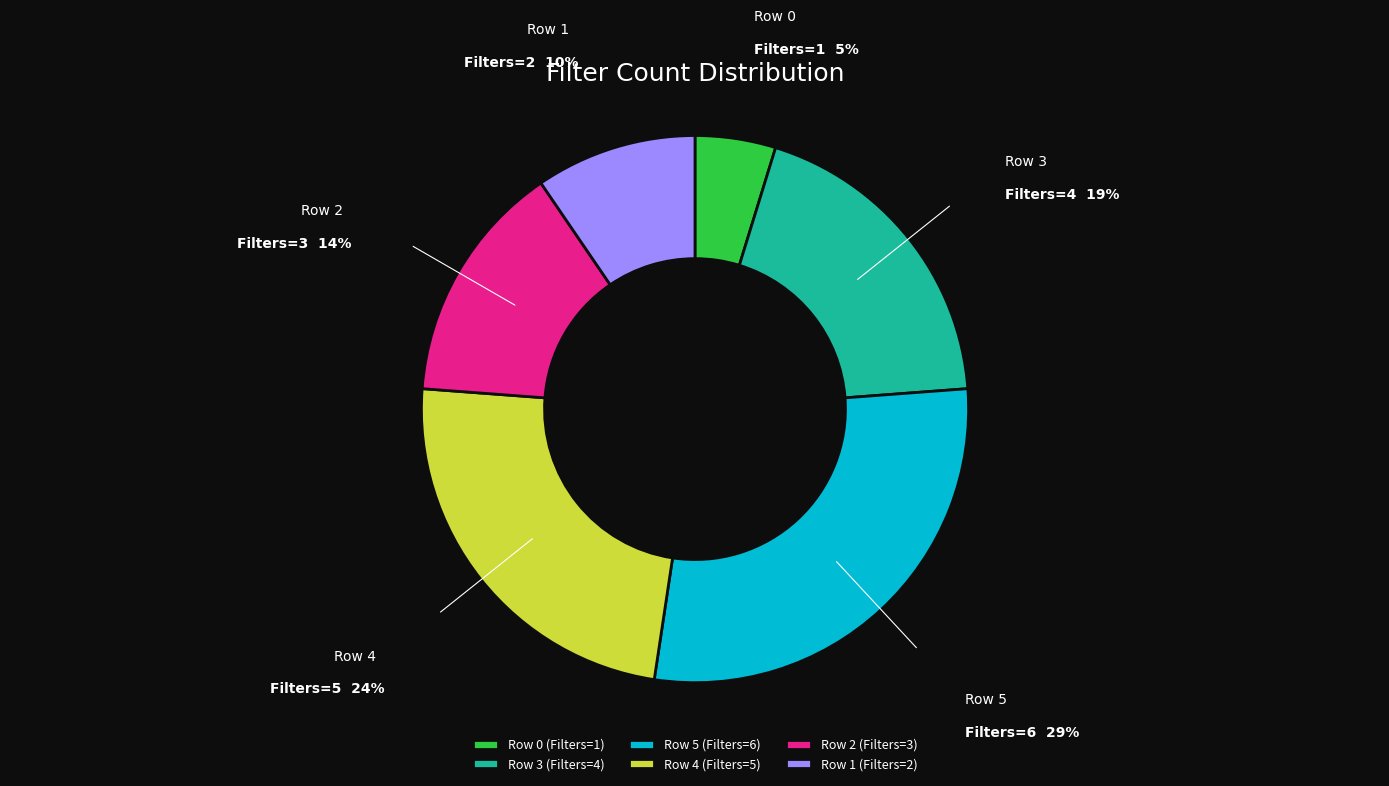

Is it true that Row 0 (Filters=1) is 5% of the pie?

True